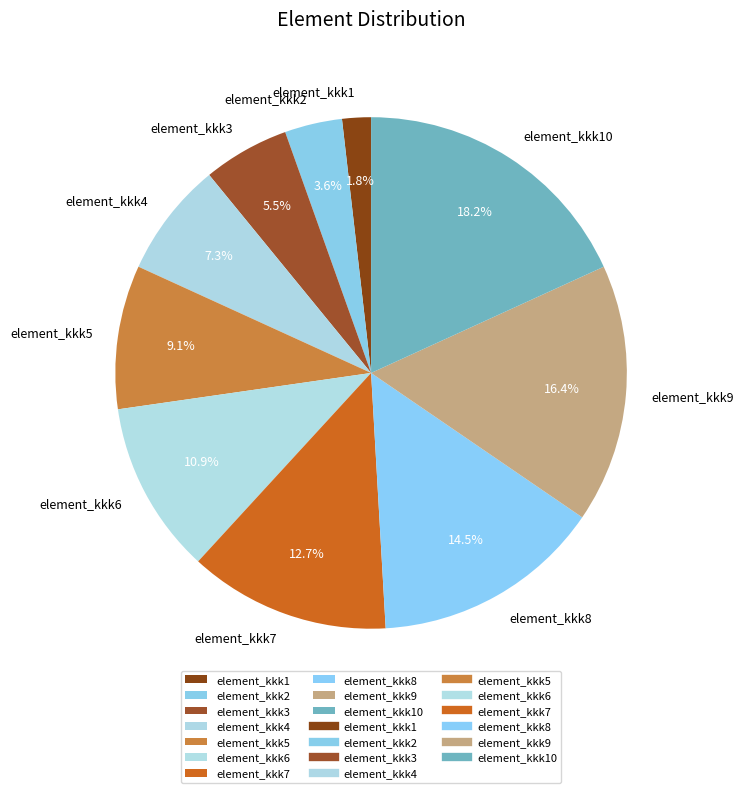

What percentage is the element_kkk1 slice, to the nearest percent?

2%